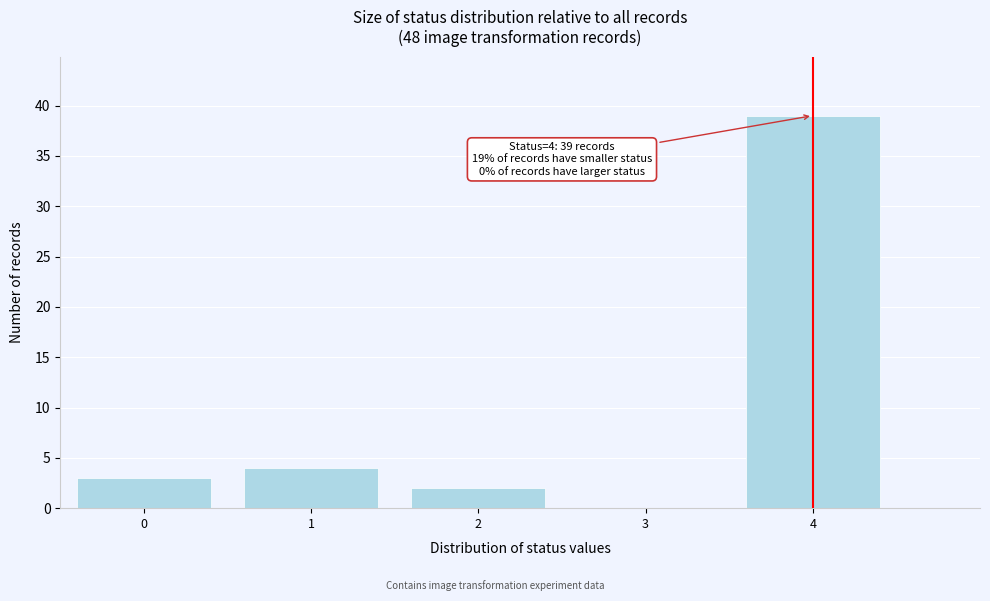

Reading right to left, what are all the values shown in this chart?

4=39	3=0	2=2	1=4	0=3